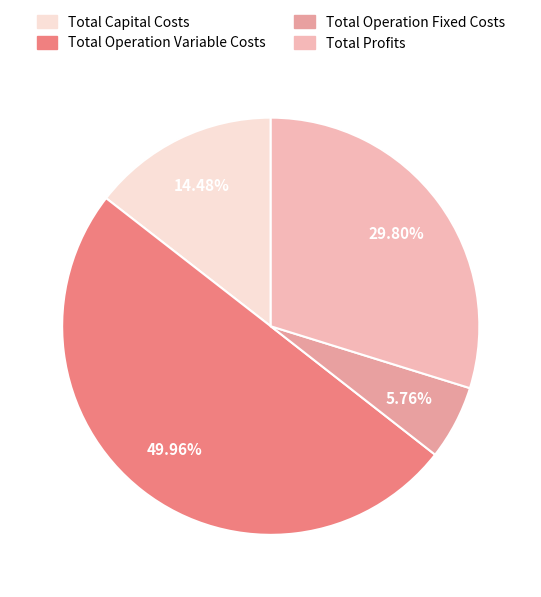

The Total Operation Variable Costs slice represents 50% of the pie. True or false?

True